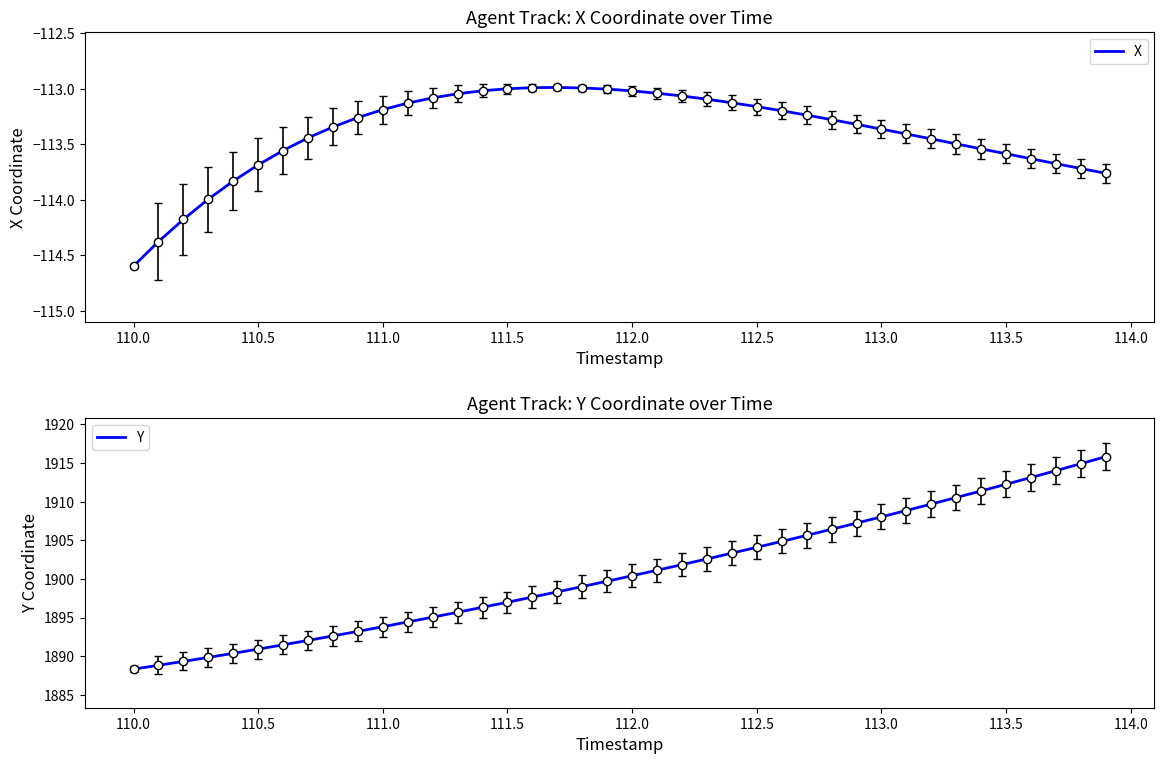

Rank the series by their average value, from lowest to highest.

X, Y